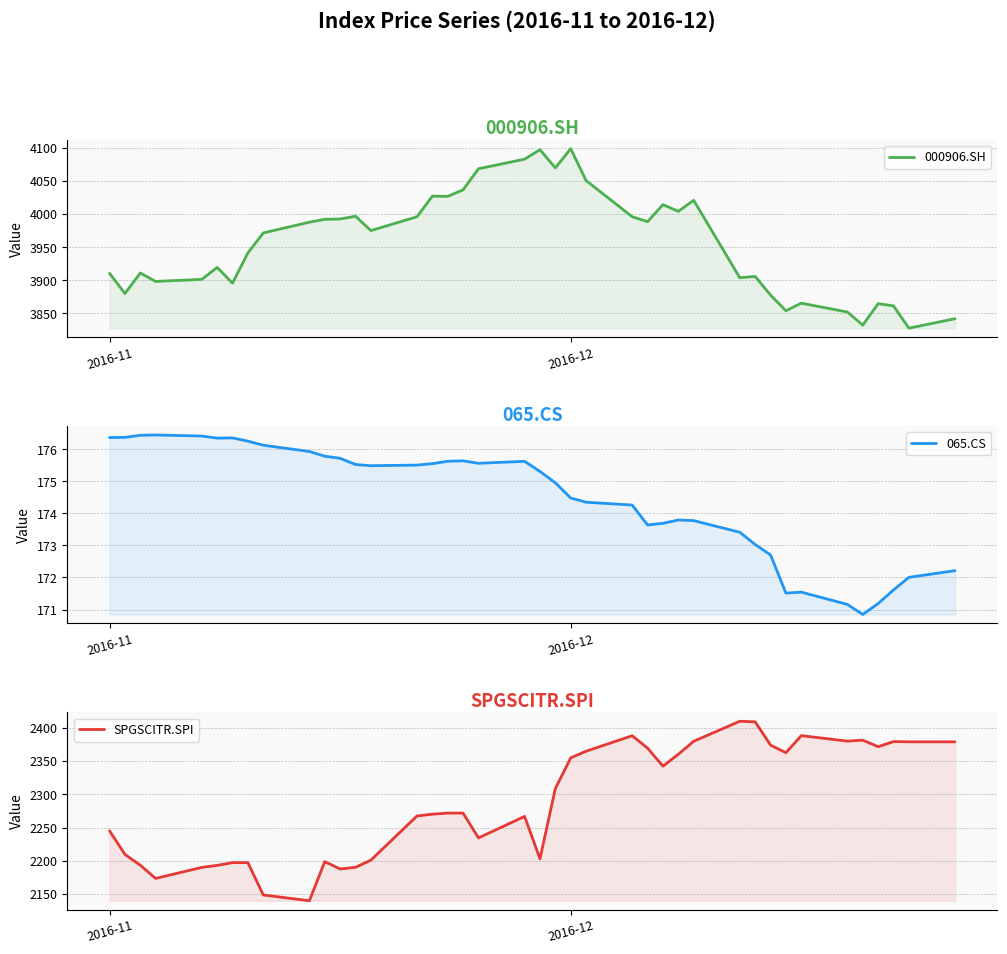

How many series are shown in this chart?

3